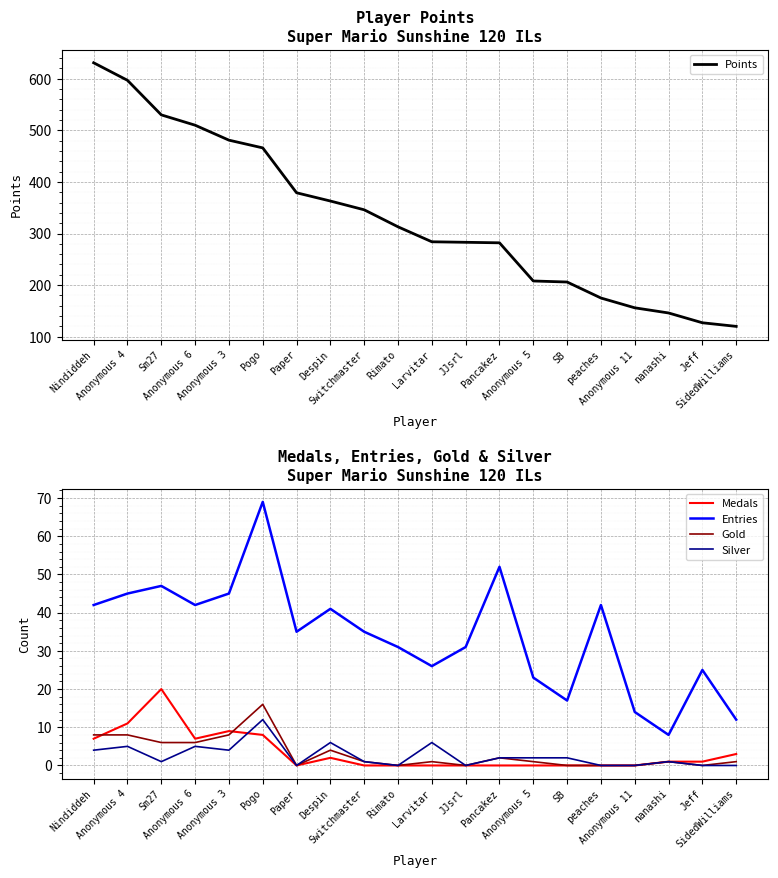

What is the value of the Points point at the 8th from the left?

363